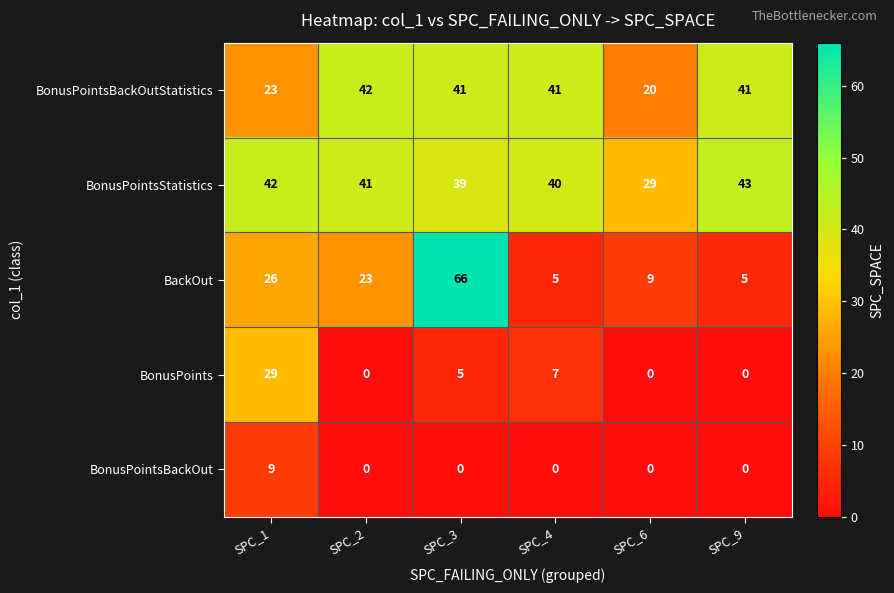

At which category is the sum across all series the highest?

SPC_3